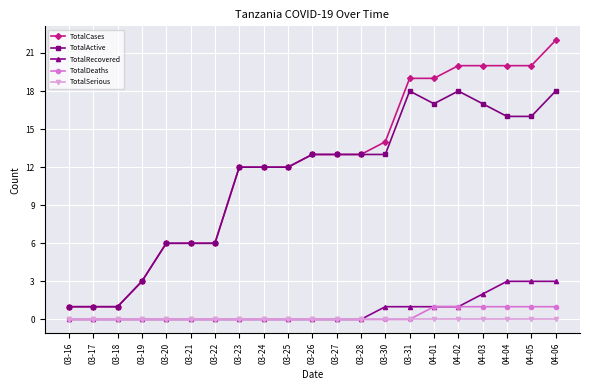

What is the value of the TotalCases point at the 16th from the left?

19